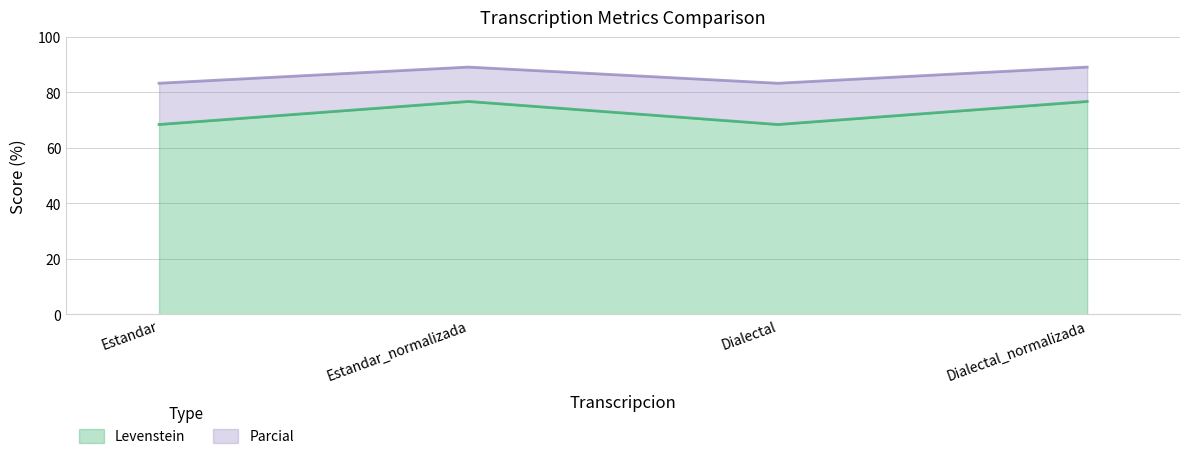

How many lines are shown in the chart?

2